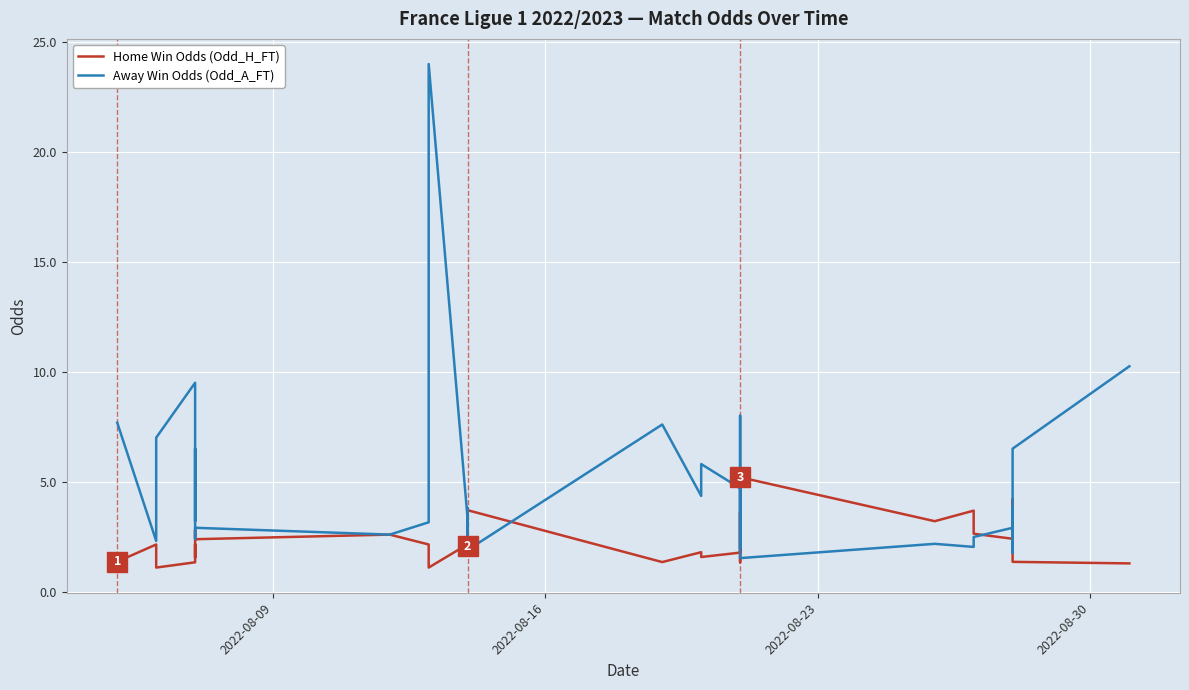

Reading right to left, transcribe all the data shown in this chart.

Home Win Odds (Odd_H_FT): 1.3	1.4	4.2	1.9	2.6	2.0	2.5	2.4	2.6	3.7	3.2	5.2	1.3	2.1	2.3	3.6	2.1	1.8	1.6	1.8	1.3	3.7	3.4	2.3	2.1	2.7	2.1	1.1	2.1	2.6	2.4	2.8	1.8	1.6	2.1	1.5	1.3	1.1	2.1	1.4
Away Win Odds (Odd_A_FT): 10.2	6.5	1.8	3.8	2.6	3.7	3.0	2.9	2.5	2.0	2.2	1.5	8.0	3.5	2.9	1.9	3.4	4.7	5.8	4.3	7.6	1.9	2.3	3.2	3.8	2.6	3.3	24.0	3.1	2.6	2.9	2.4	4.5	6.5	3.2	5.0	9.5	7.0	2.3	7.7